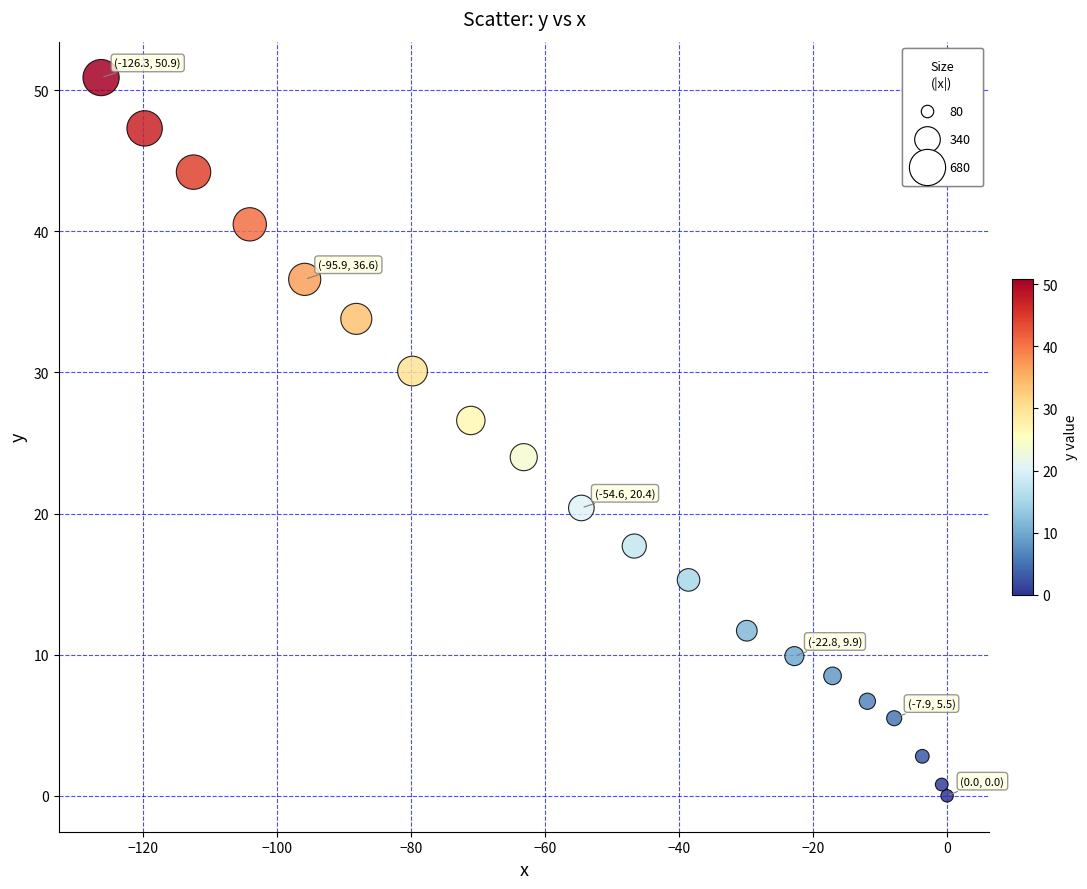

What Y value in the scatter plot is closest to 25?

24.0